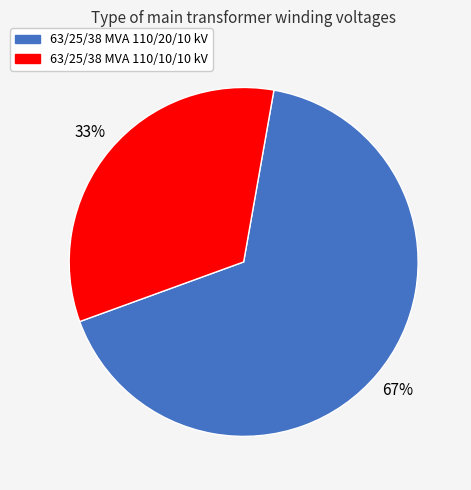

Count the number of slices in the pie.

2